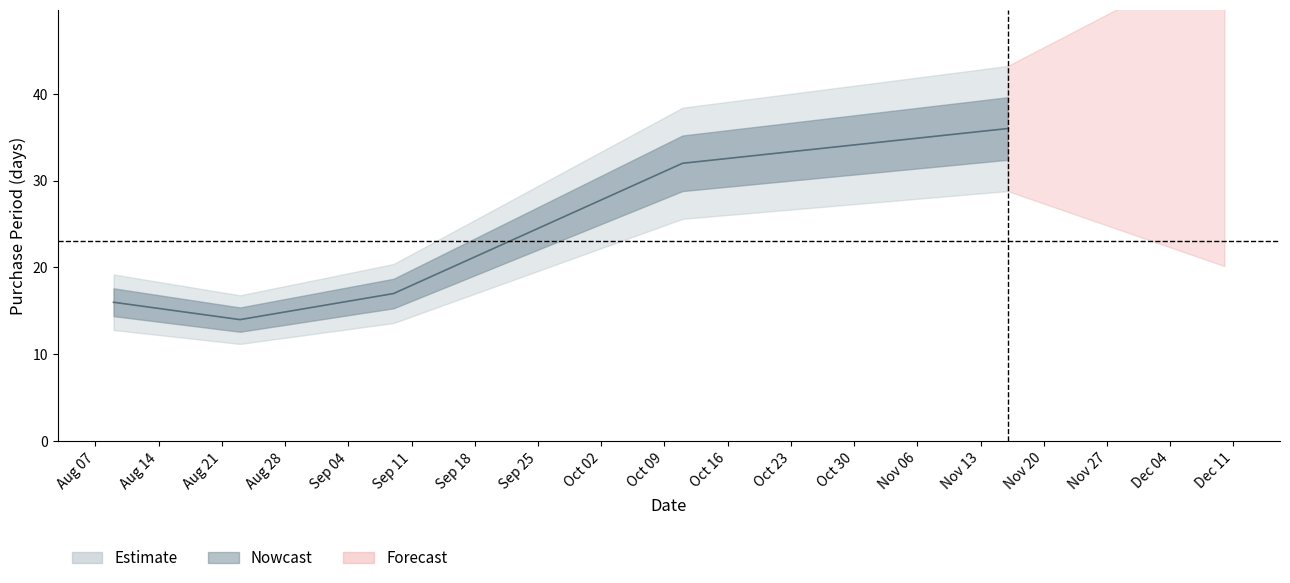

What is the greatest value displayed?

36